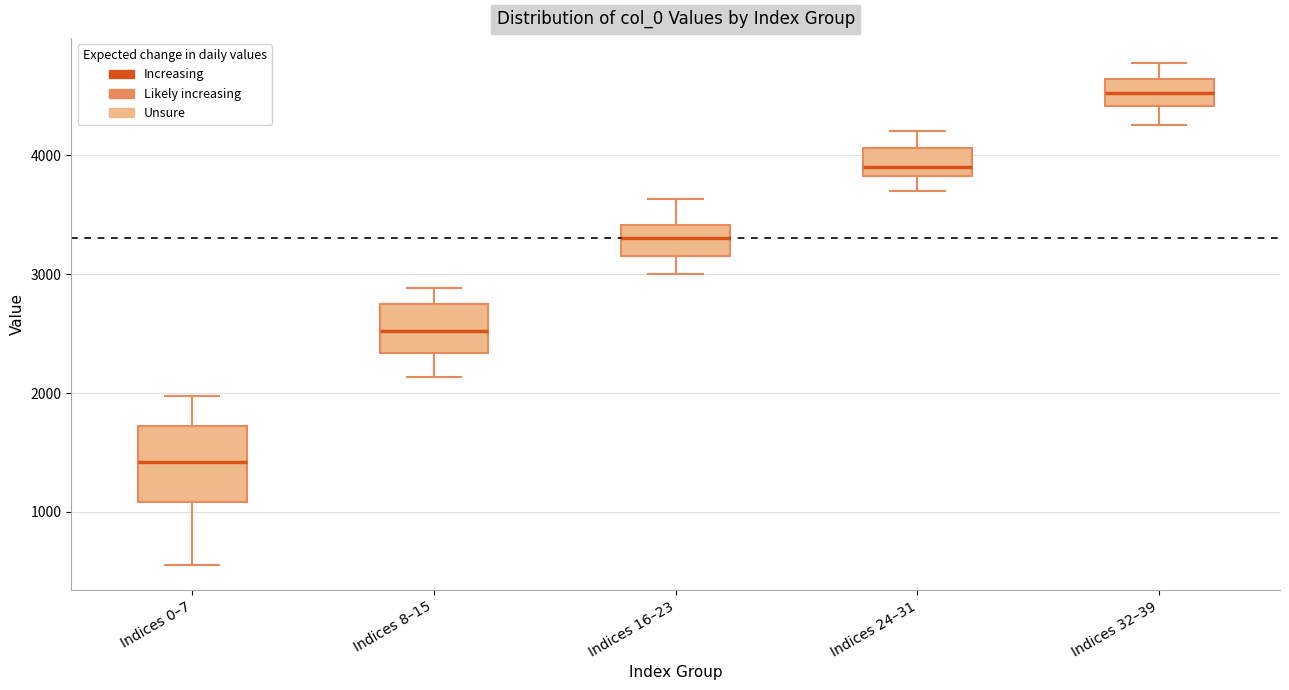

Which box is the tallest, from its lower edge to its upper edge?

Indices 0–7